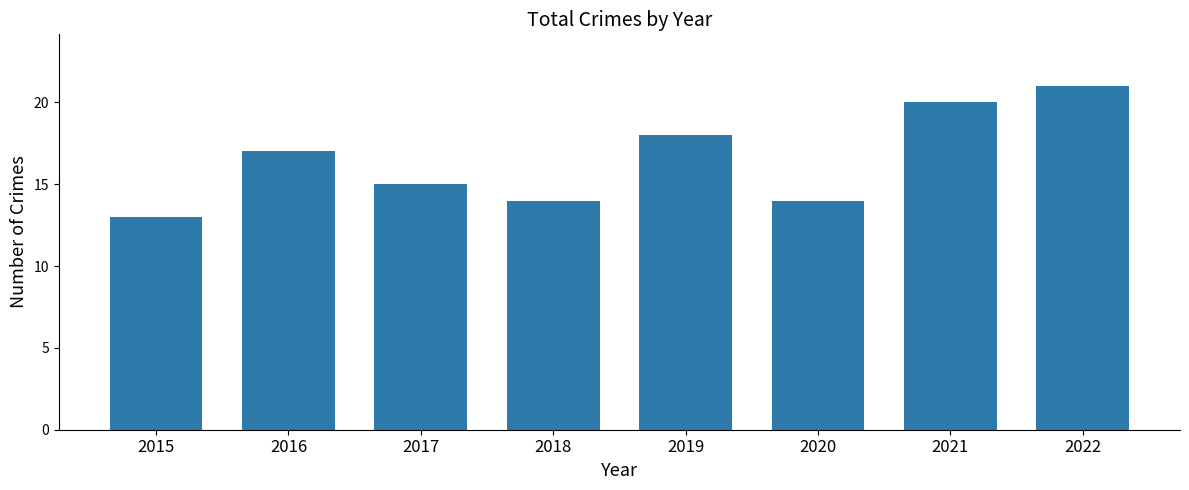

What is the value of the 8th bar from the left?

21